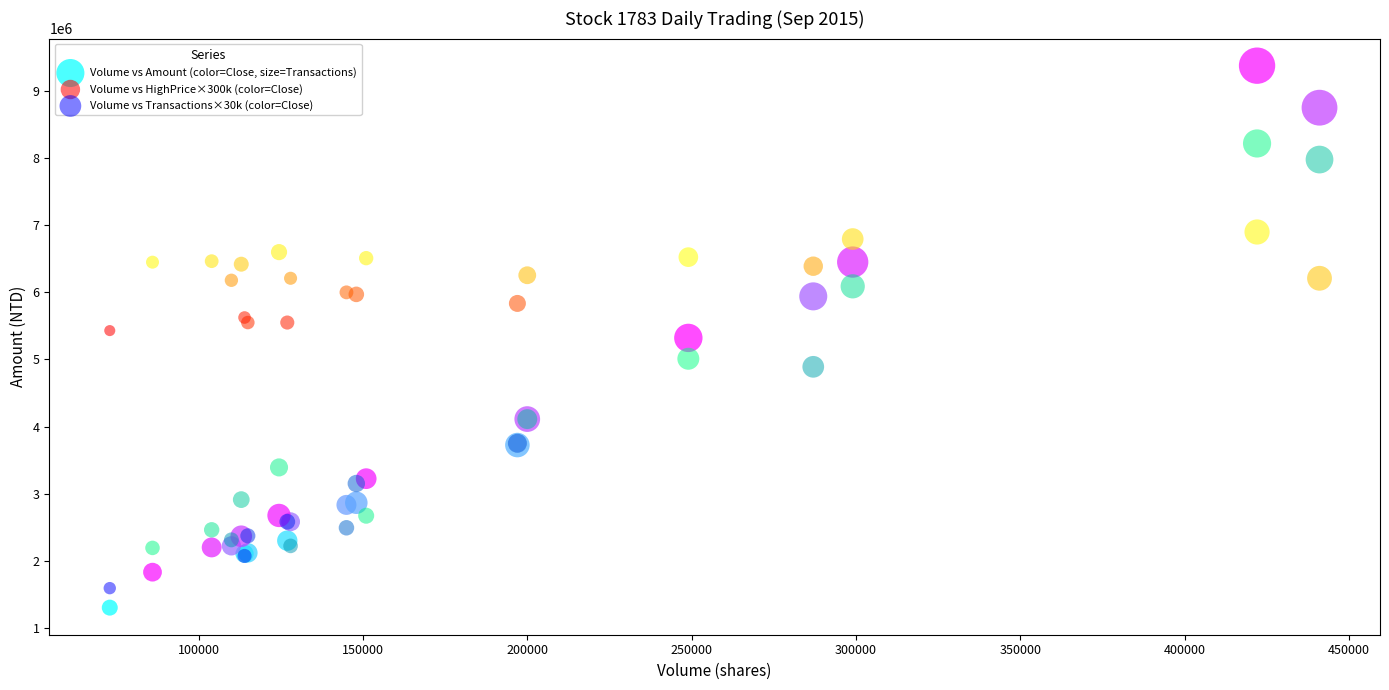

Which series reaches the maximum Y coordinate?

Volume vs Amount (color=Close, size=Transactions)